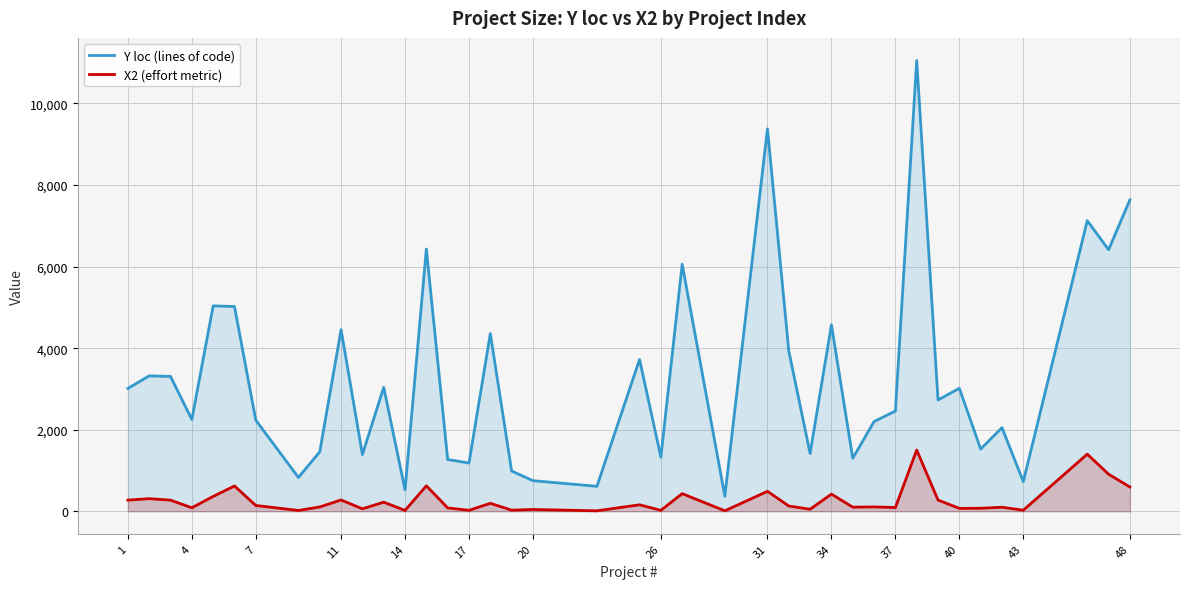

Read the X2 (effort metric) value at 17, to the nearest 50.

0